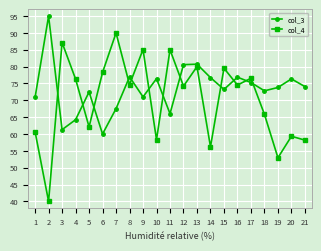

How many interior local peaks does the col_4 series have?

8